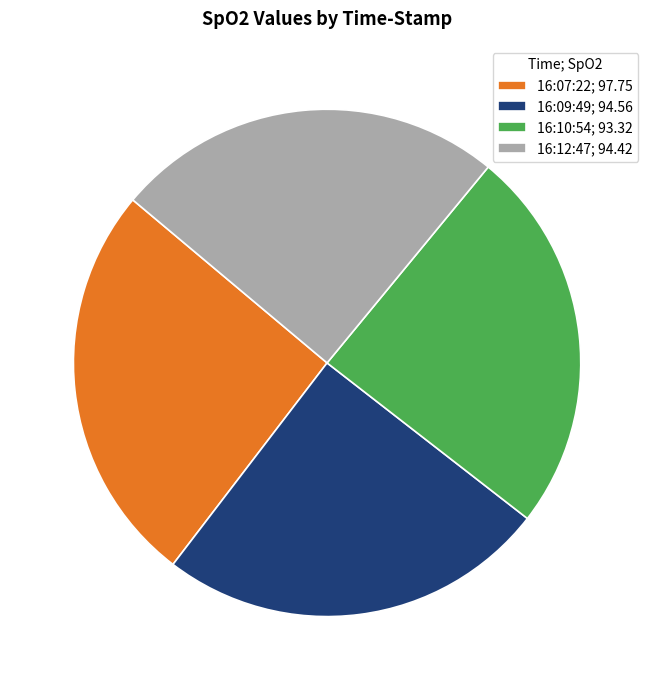

Combined, do 16:10:54; 93.32 and 16:12:47; 94.42 account for over 50%?

No